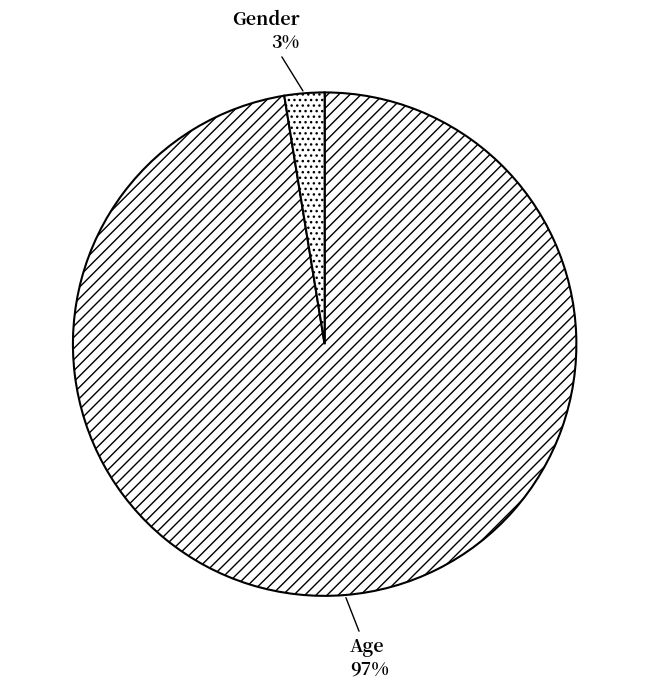

What percentage is the Gender slice, to the nearest percent?

3%